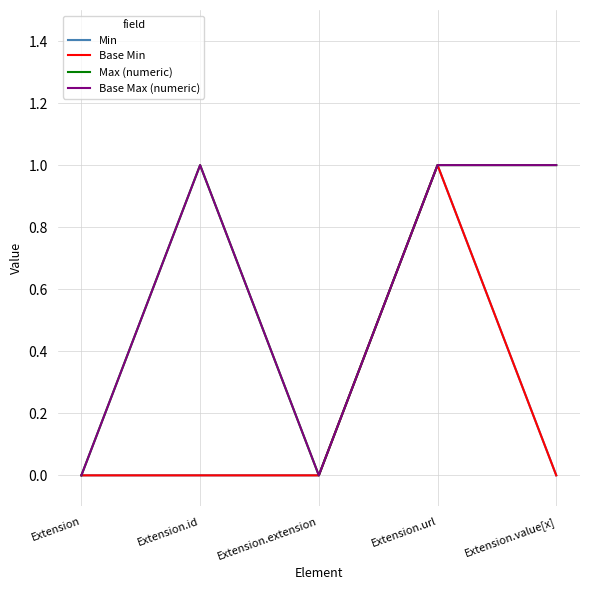

What is the difference between the maximum and minimum values in the Base Min series?

1